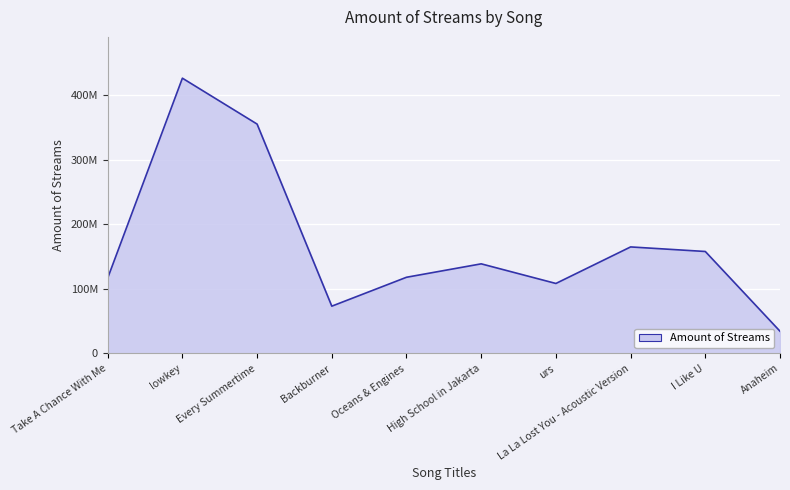

At which category does the chart reach its minimum across all series?

Anaheim